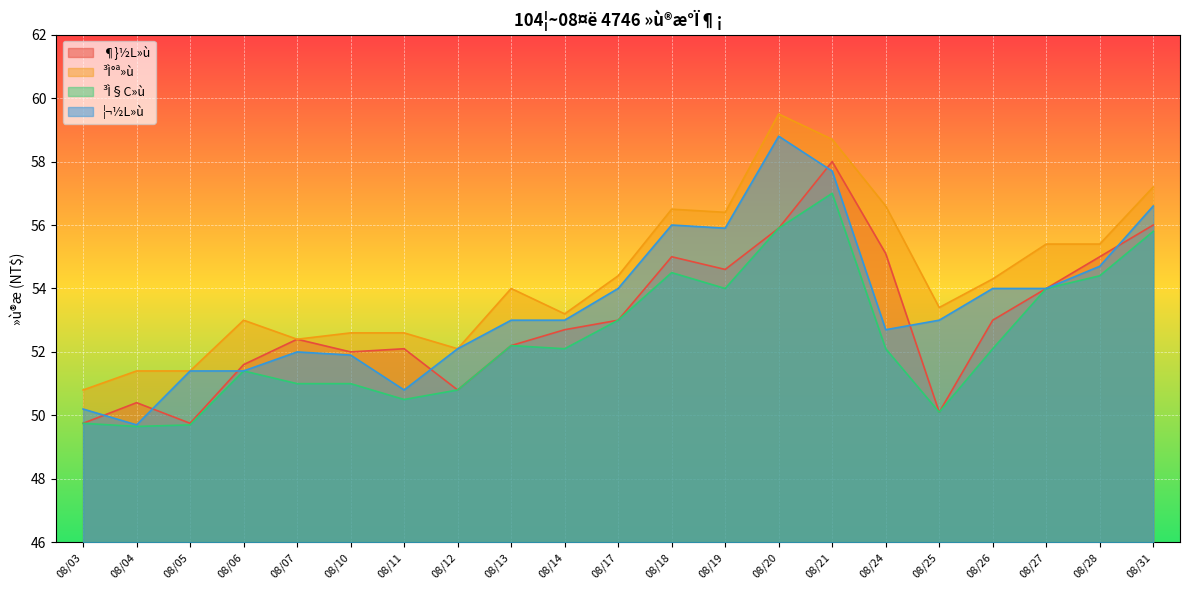

Which series has the widest spread of values?

¦¬½L»ù